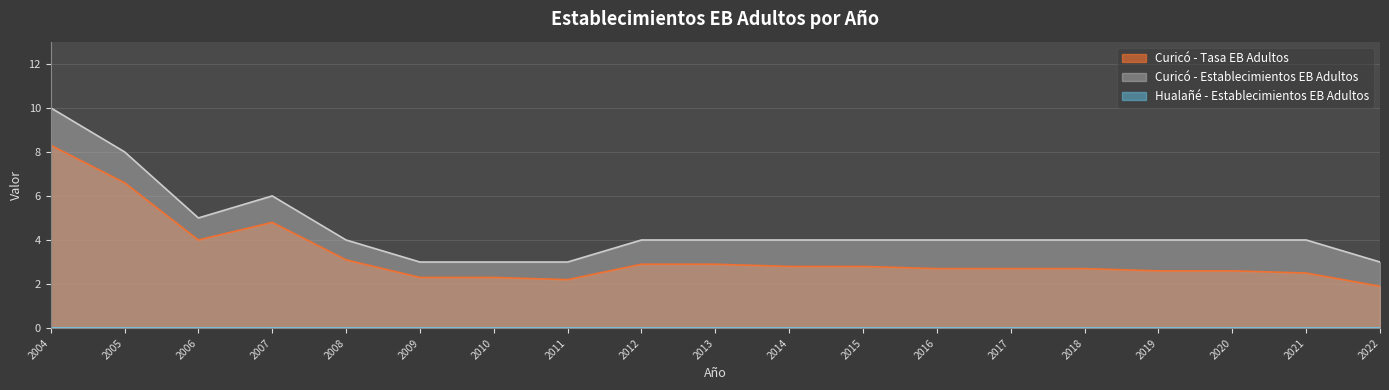

List the series in order of their peak value, highest first.

Curicó - Establecimientos EB Adultos, Curicó - Tasa EB Adultos